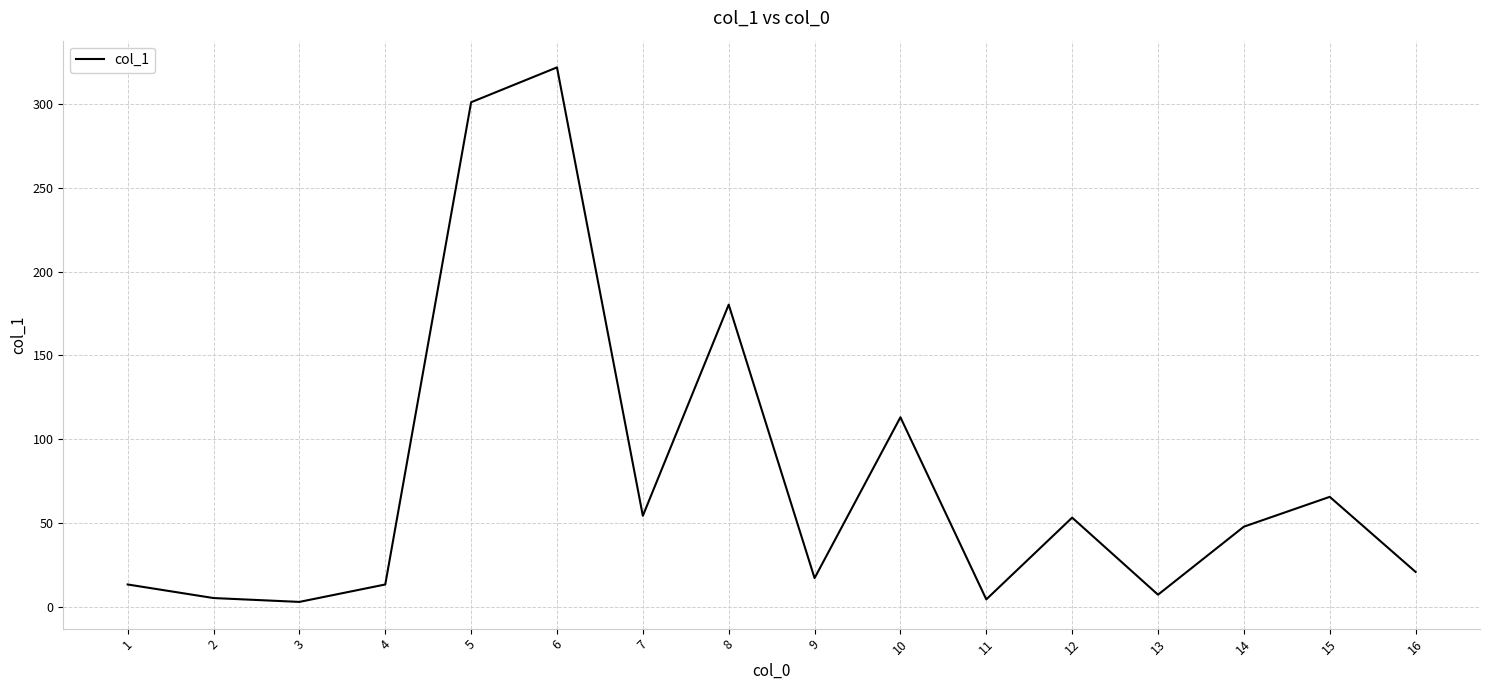

True or false: the data shows 113.1 at 10.

True